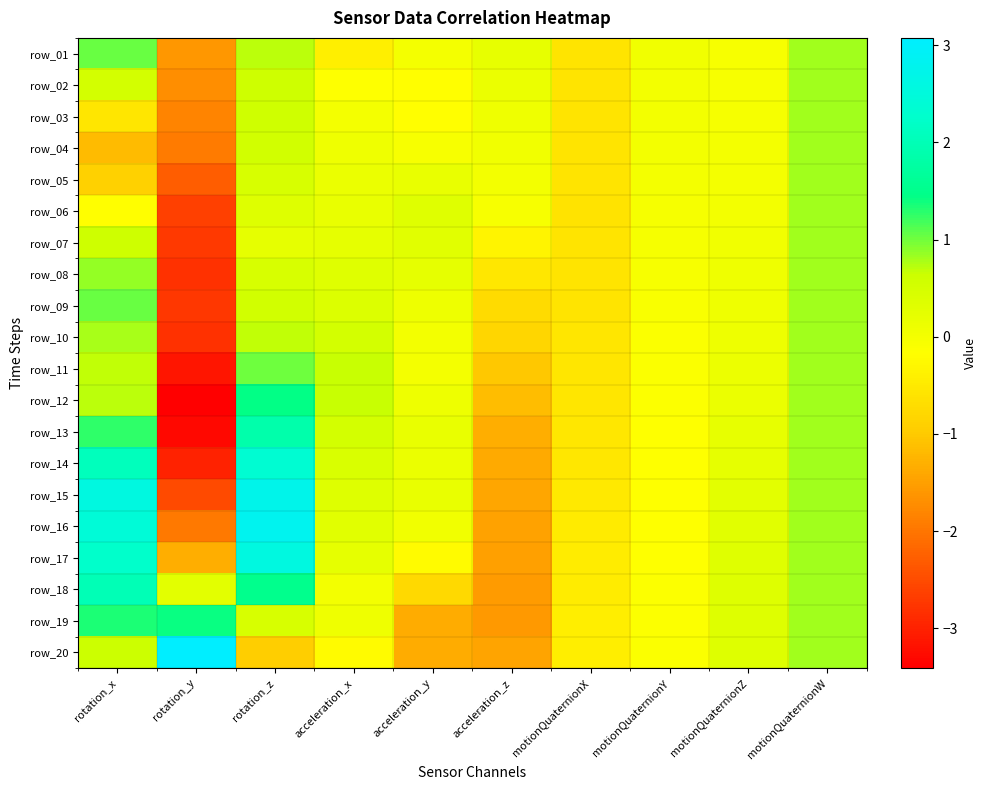

What is the spread (max minus min) of values at acceleration_x?

1.1